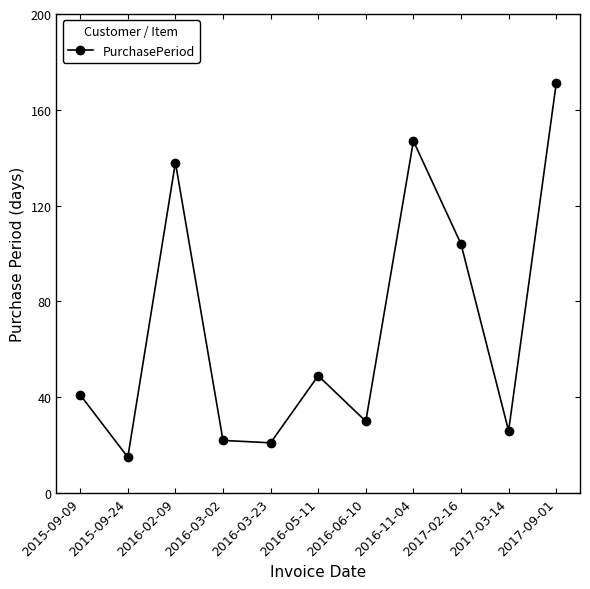

Which category has the highest value across all series?

2017-09-01